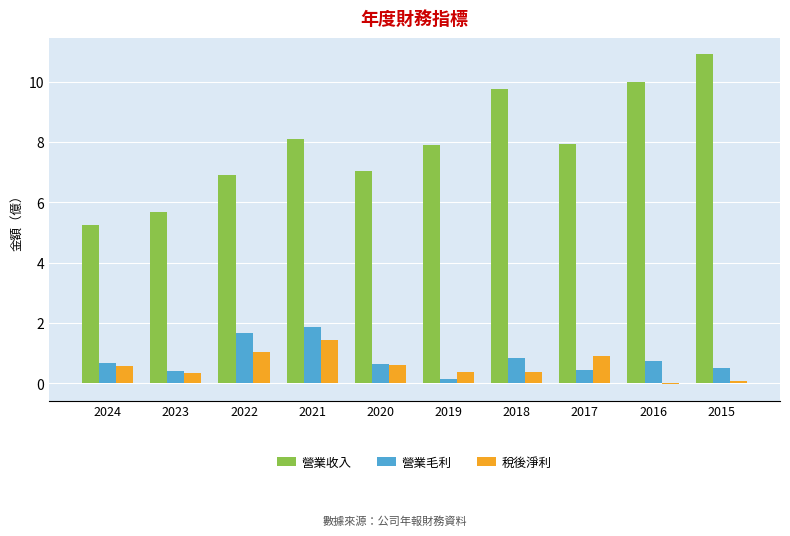

The 營業毛利 series shows 2.8 at 2022. True or false?

False